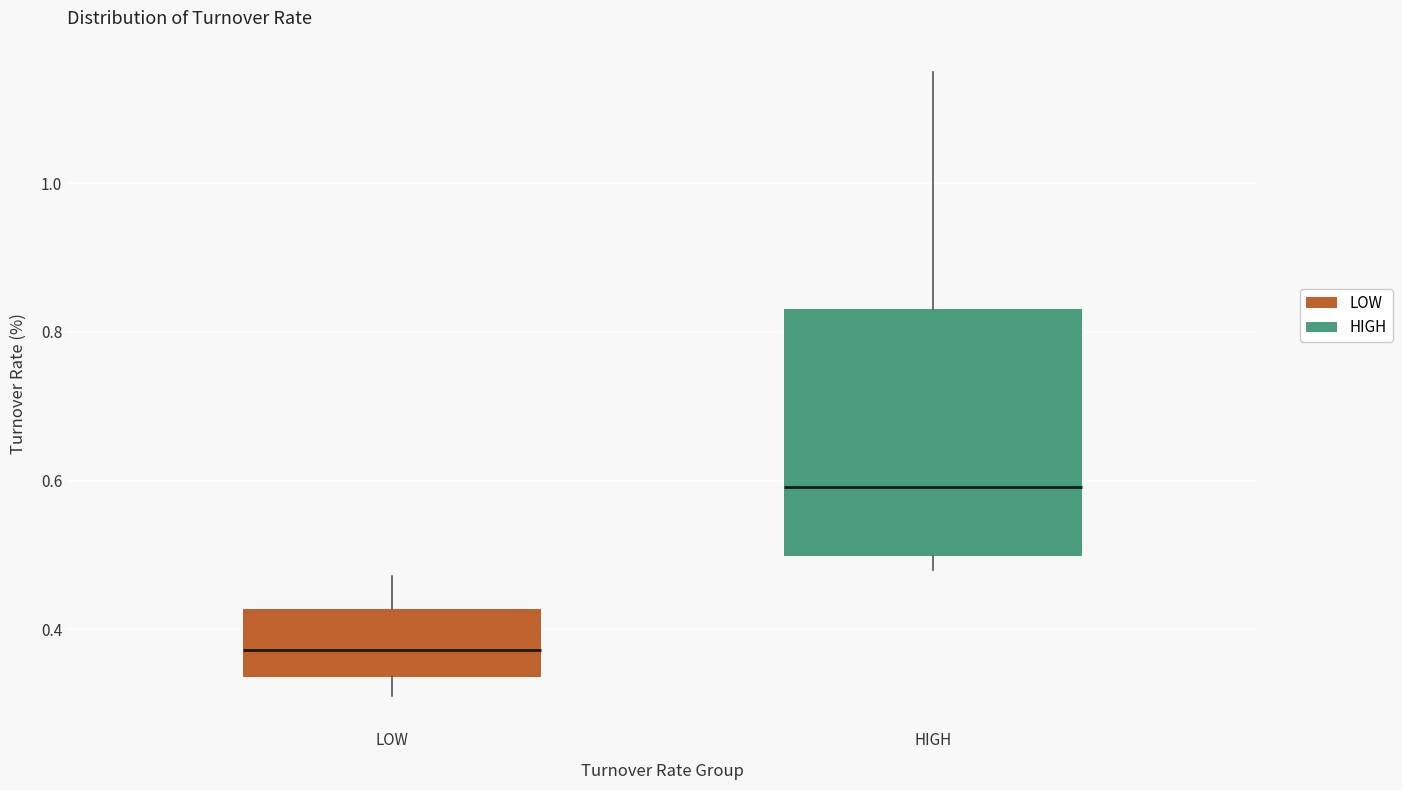

Which box is the tallest, from its lower edge to its upper edge?

HIGH